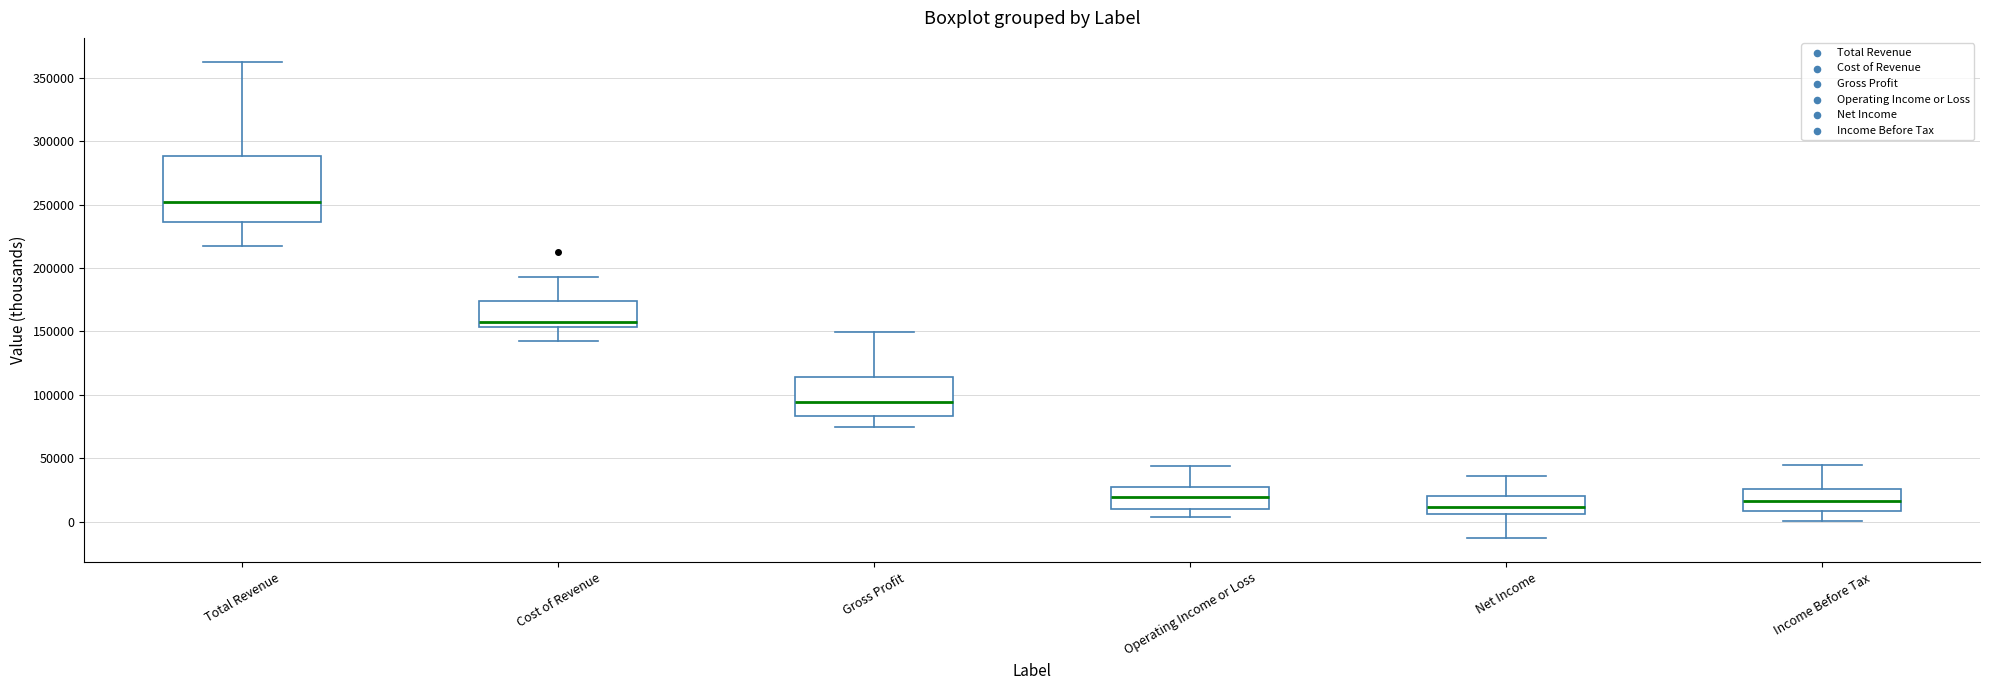

Comparing the boxes themselves (not the whiskers), which one is the tallest?

Total Revenue